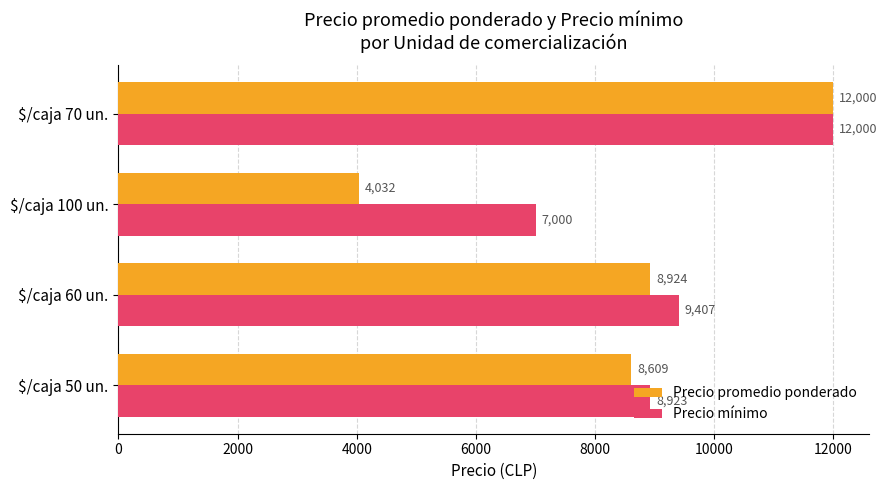

List the series in order of their overall mean, lowest first.

Precio promedio ponderado, Precio mínimo